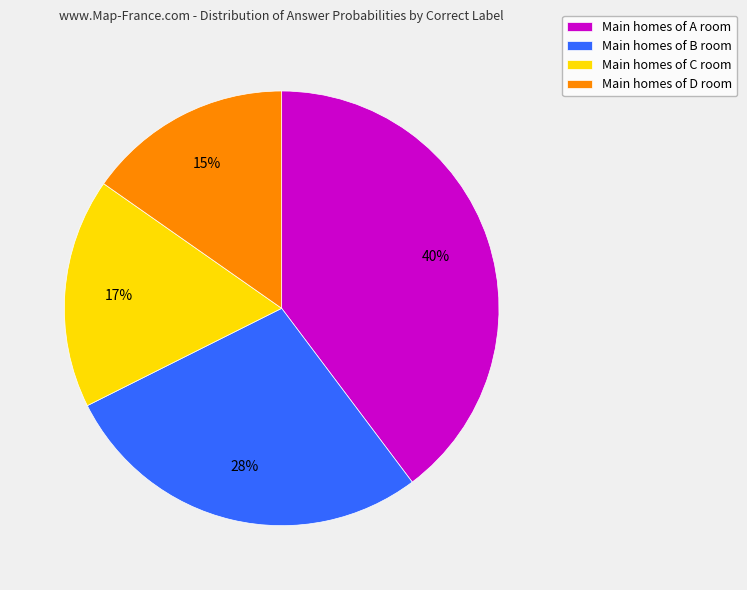

To the nearest percent, what is the difference between the Main homes of D room and Main homes of C room slice percentages?

2%